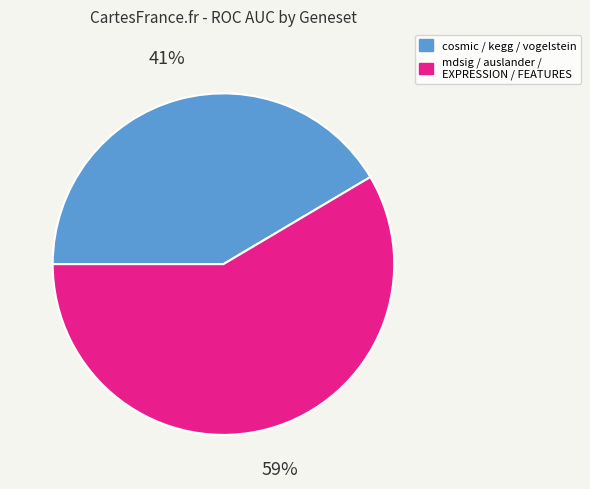

To the nearest percent, what percentage of the pie is cosmic / kegg / vogelstein?

41%